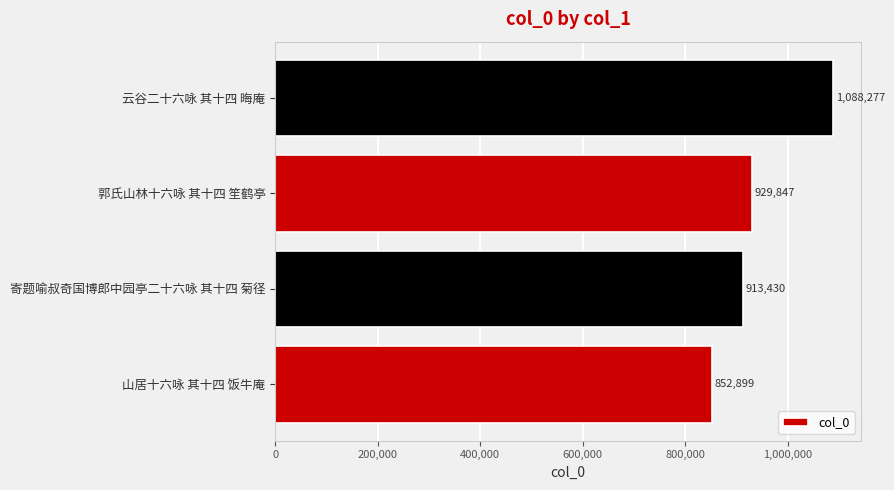

How many categories are shown in the chart?

4